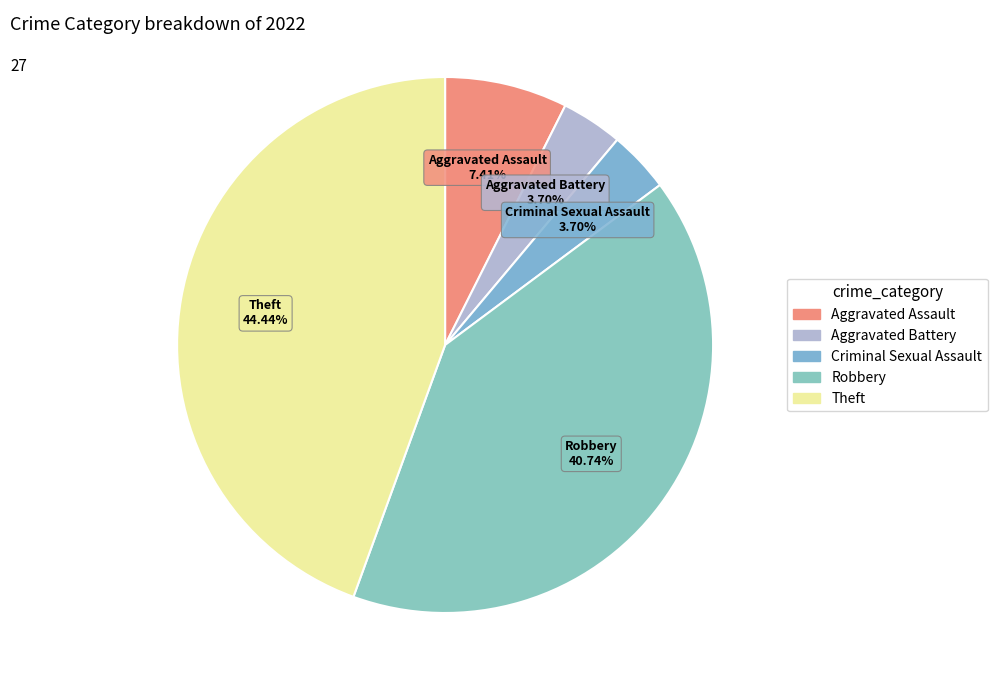

What is the ratio of the value at Criminal Sexual Assault to the value at Aggravated Battery?

1.0